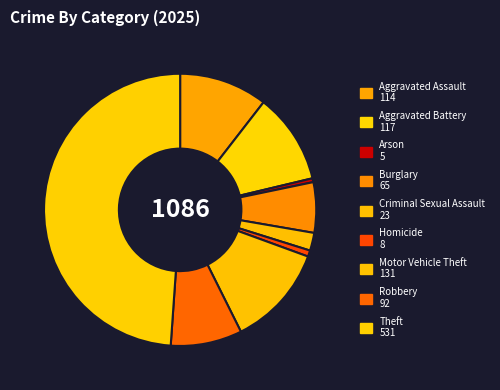

To the nearest percent, what is the difference between the Burglary and Arson slice percentages?

6%